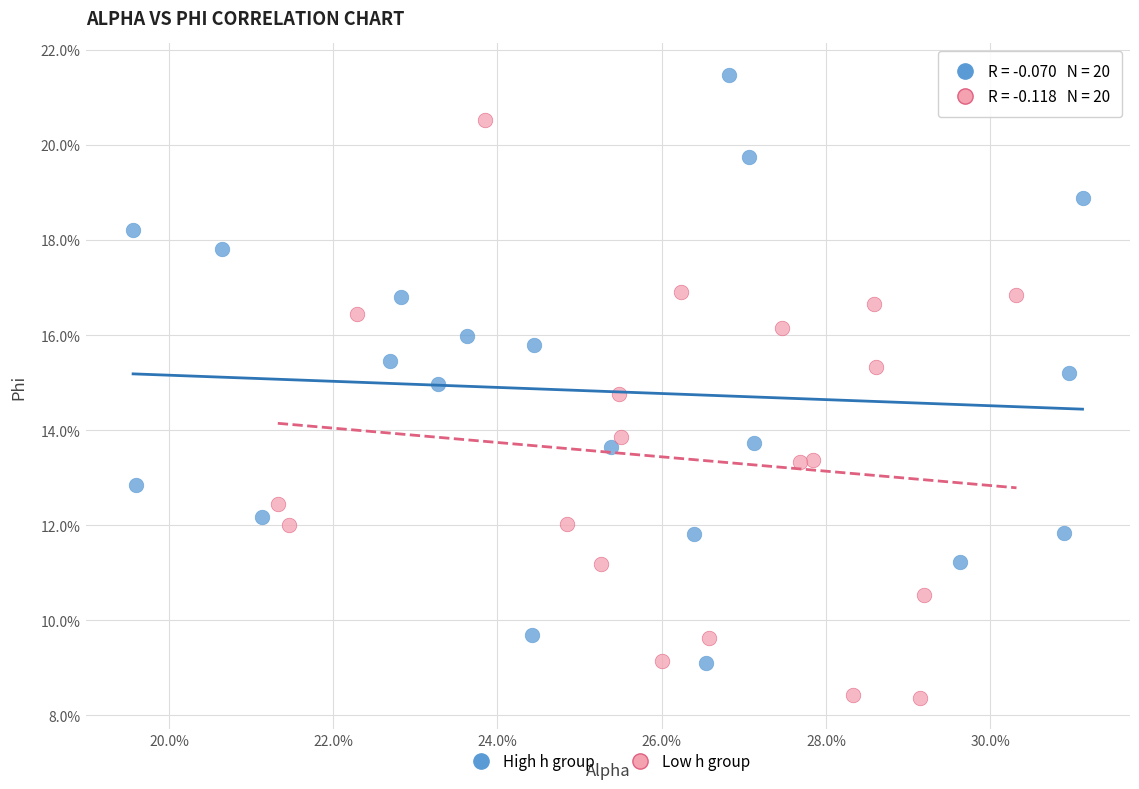

What are all the series names shown in the legend?

High h group, Low h group